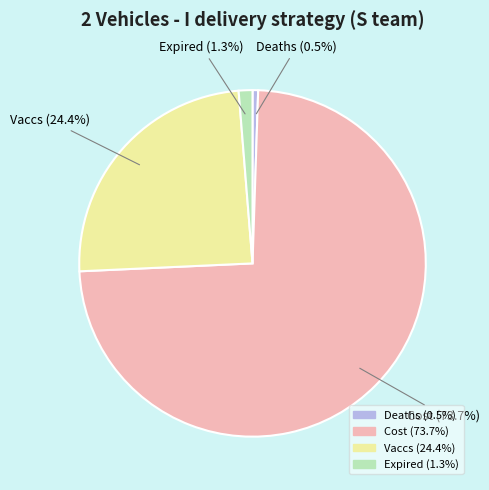

To the nearest percent, what portion does Expired represent?

1%